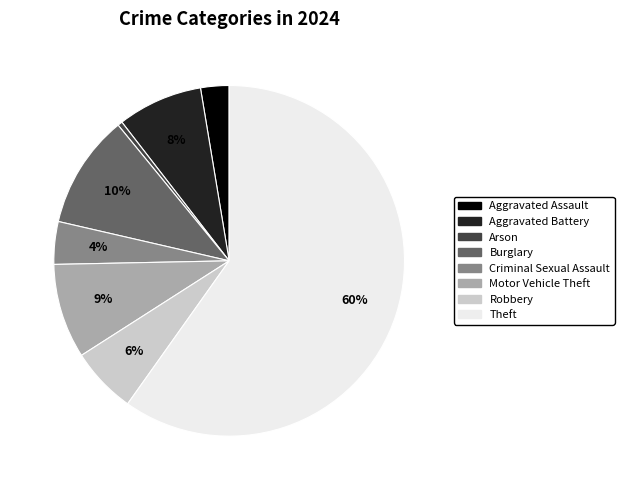

Count the number of slices in the pie.

8